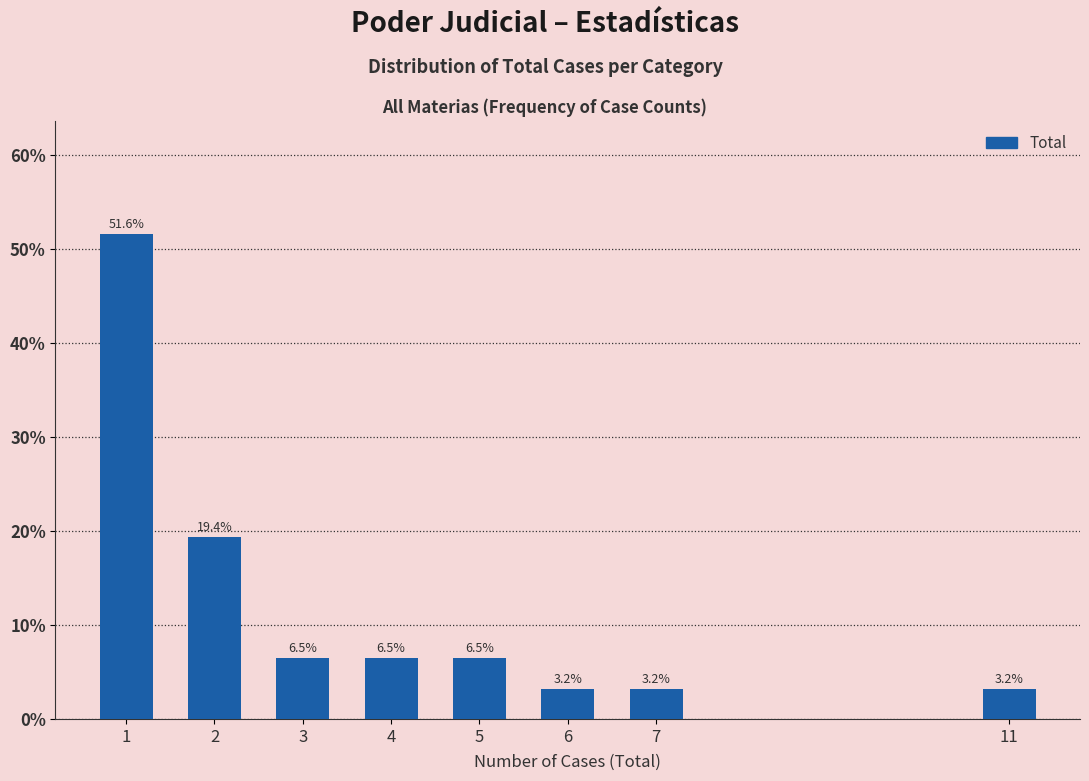

Reading right to left, transcribe all the data shown in this chart.

3.2	3.2	3.2	6.5	6.5	6.5	19.4	51.6